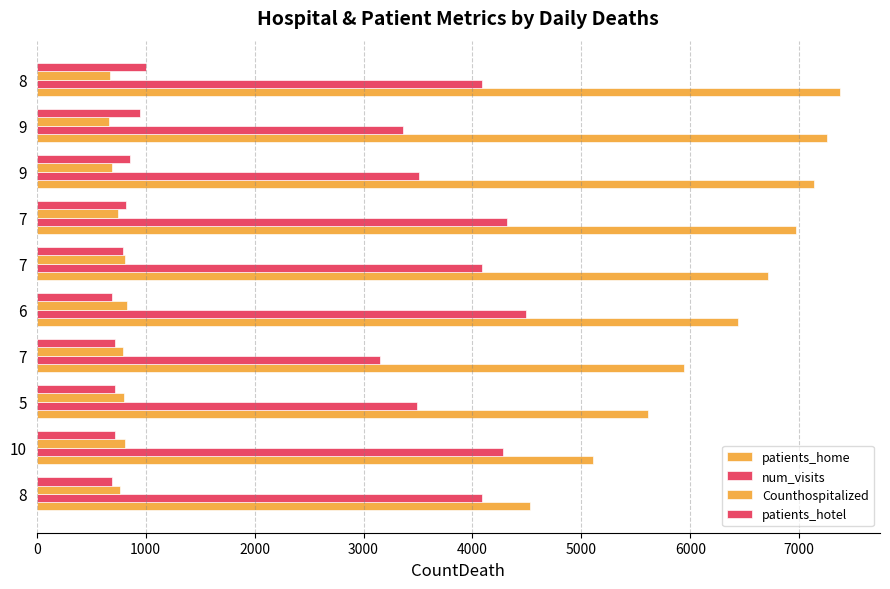

Count the number of categories in the chart.

10